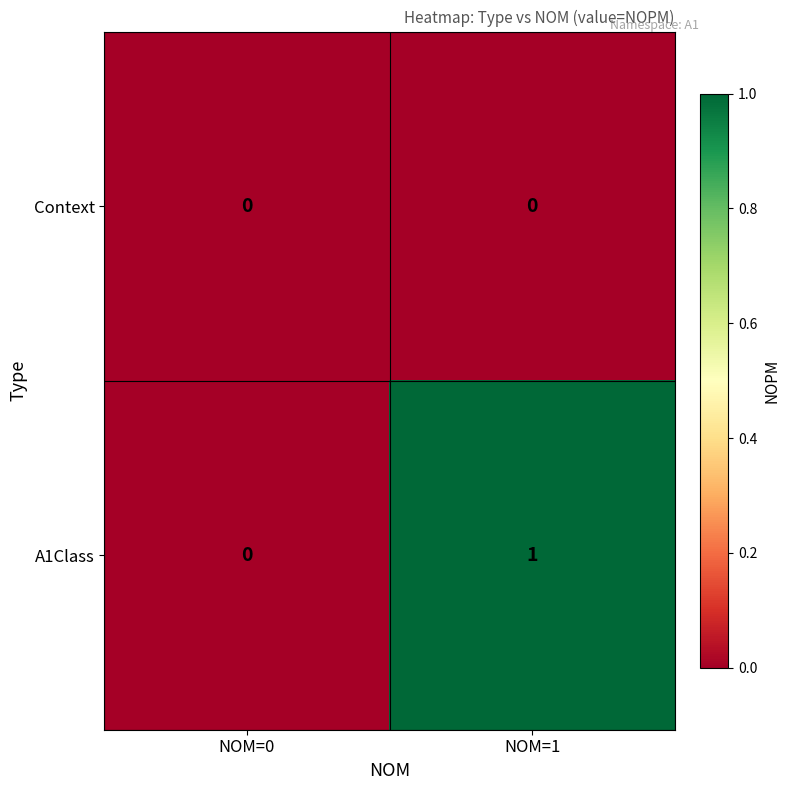

Reading left to right, transcribe all the data shown in this chart.

Context: NOM=0=0	NOM=1=0
A1Class: NOM=0=0	NOM=1=1